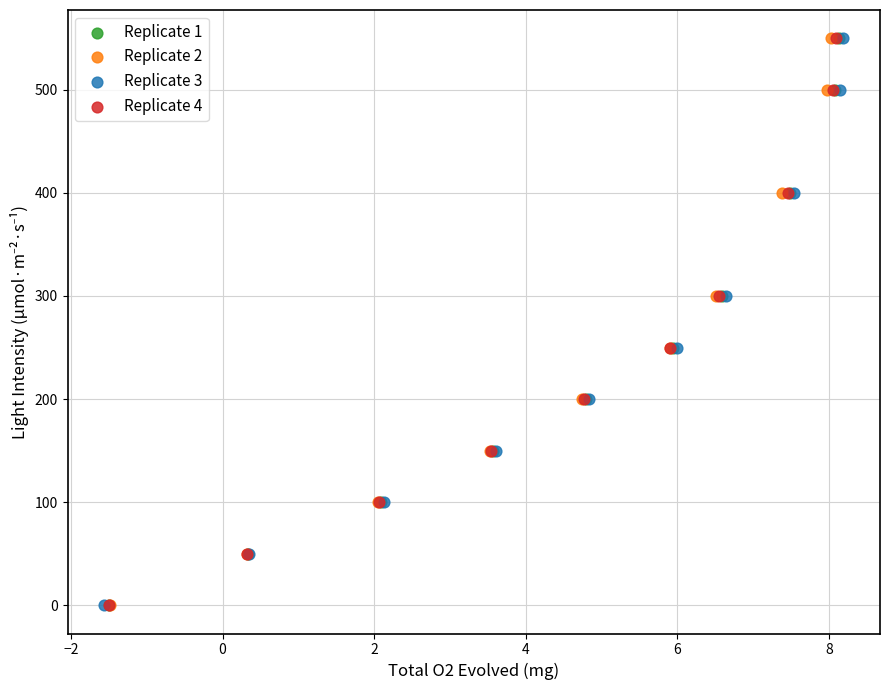

What are all the series names shown in the legend?

Replicate 1, Replicate 2, Replicate 3, Replicate 4